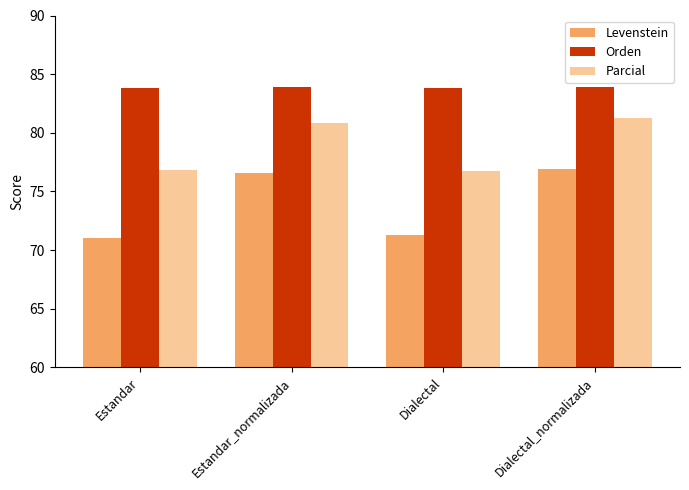

How many series are shown in this chart?

3